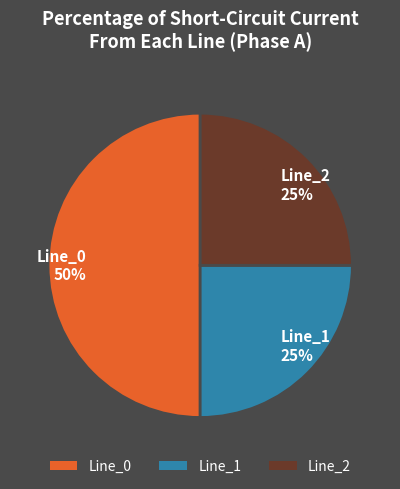

Is it true that Line_0 is 50% of the pie?

True